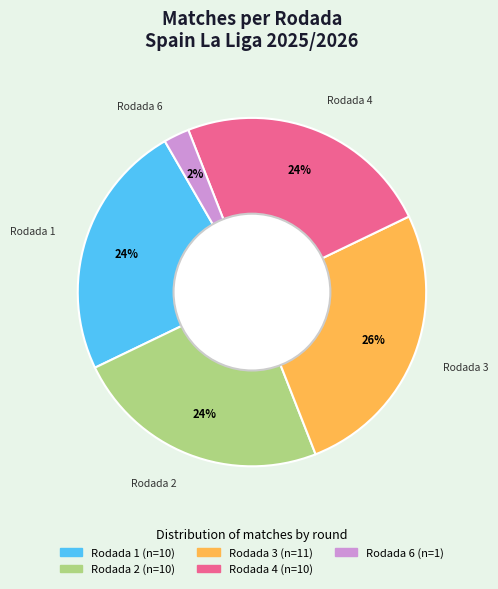

To the nearest percent, what is the combined percentage of Rodada 6 and Rodada 2?

26%